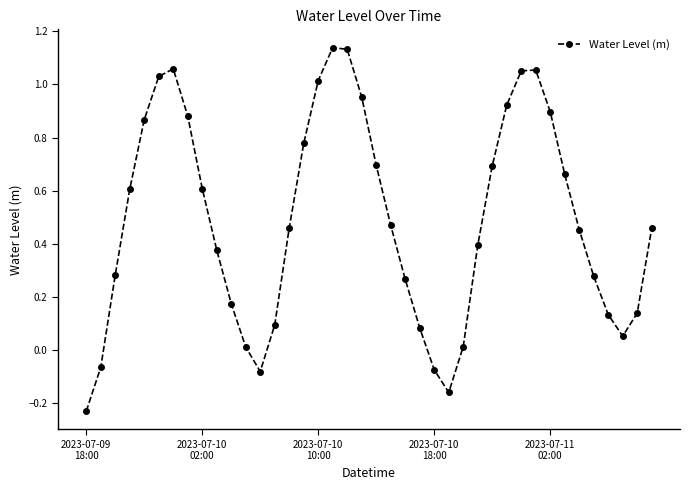

True or false: there are more than 2 points higher than both neighbors.

True